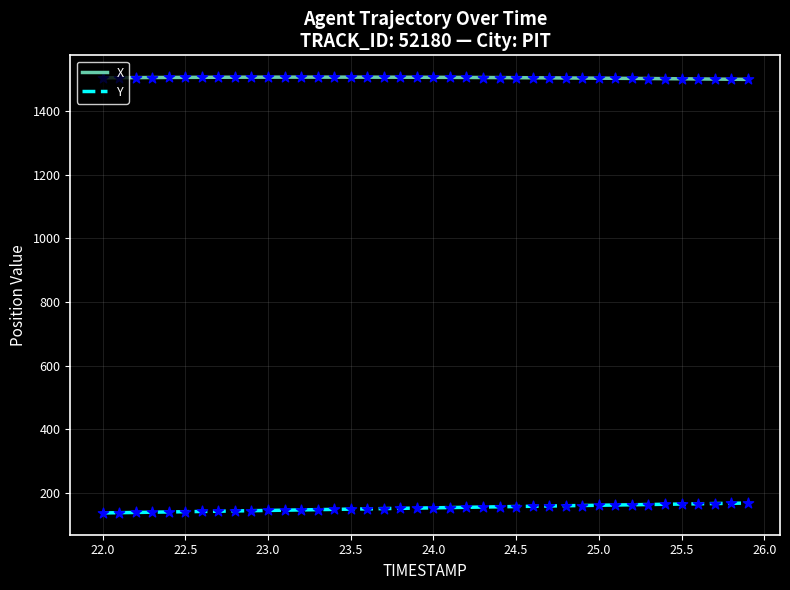

What are all the series names shown in the legend?

X, Y